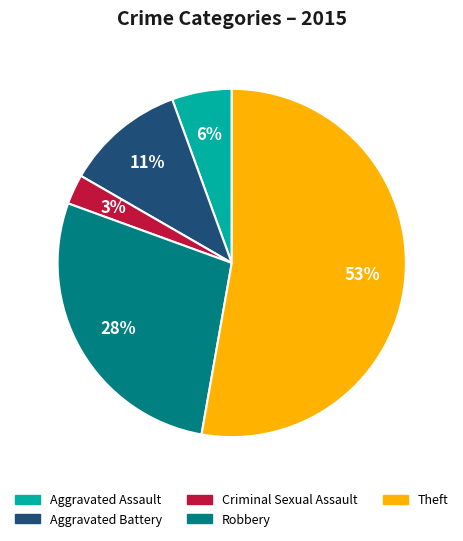

How many slices are in this pie chart?

5